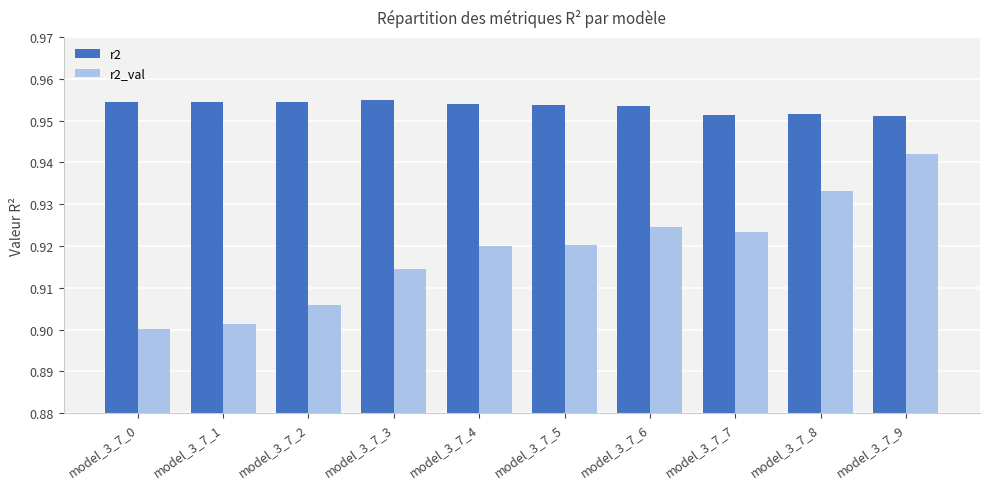

Where is r2_val nearest to the value 0?

model_3_7_0